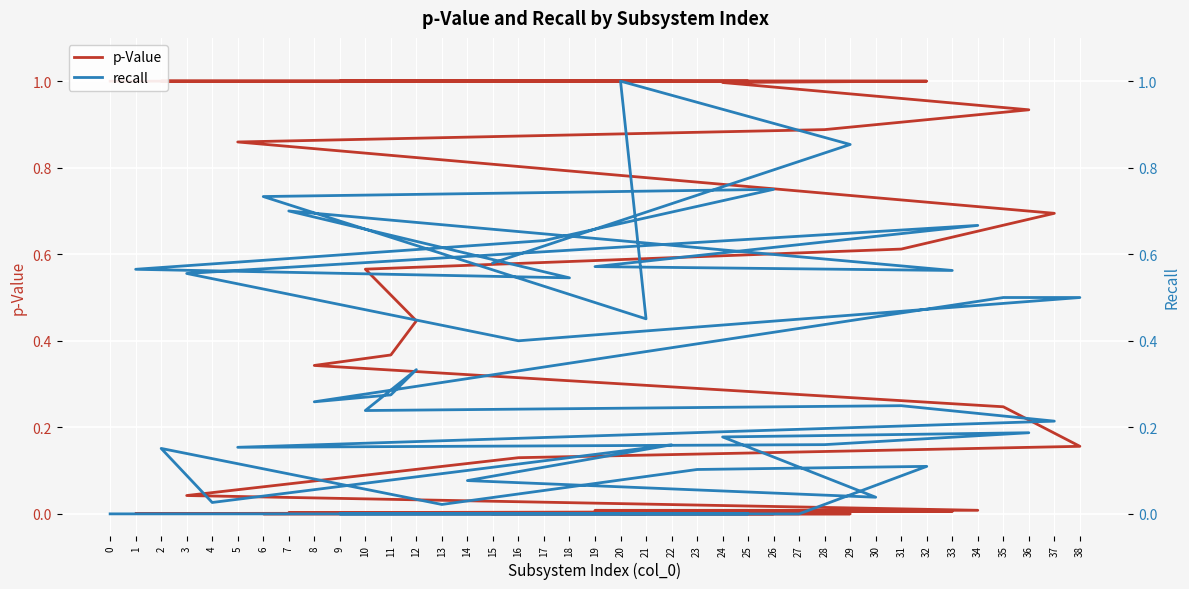

What is the greatest value displayed?

1.0